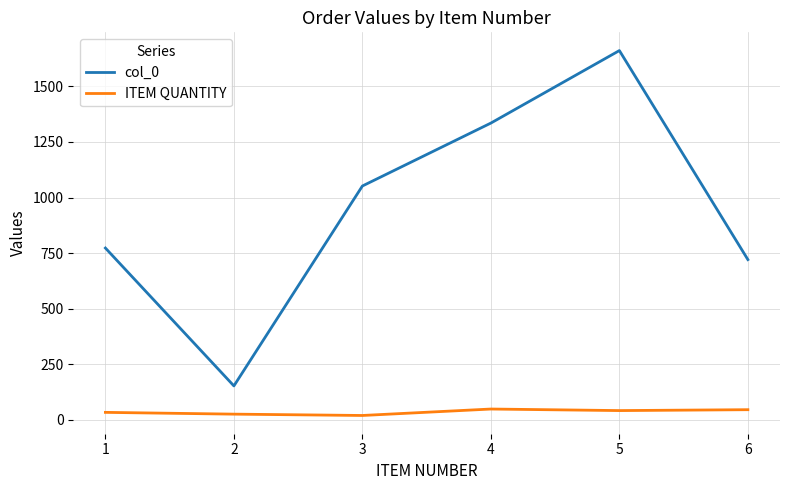

True or false: ITEM QUANTITY and col_0 cross at least once.

False